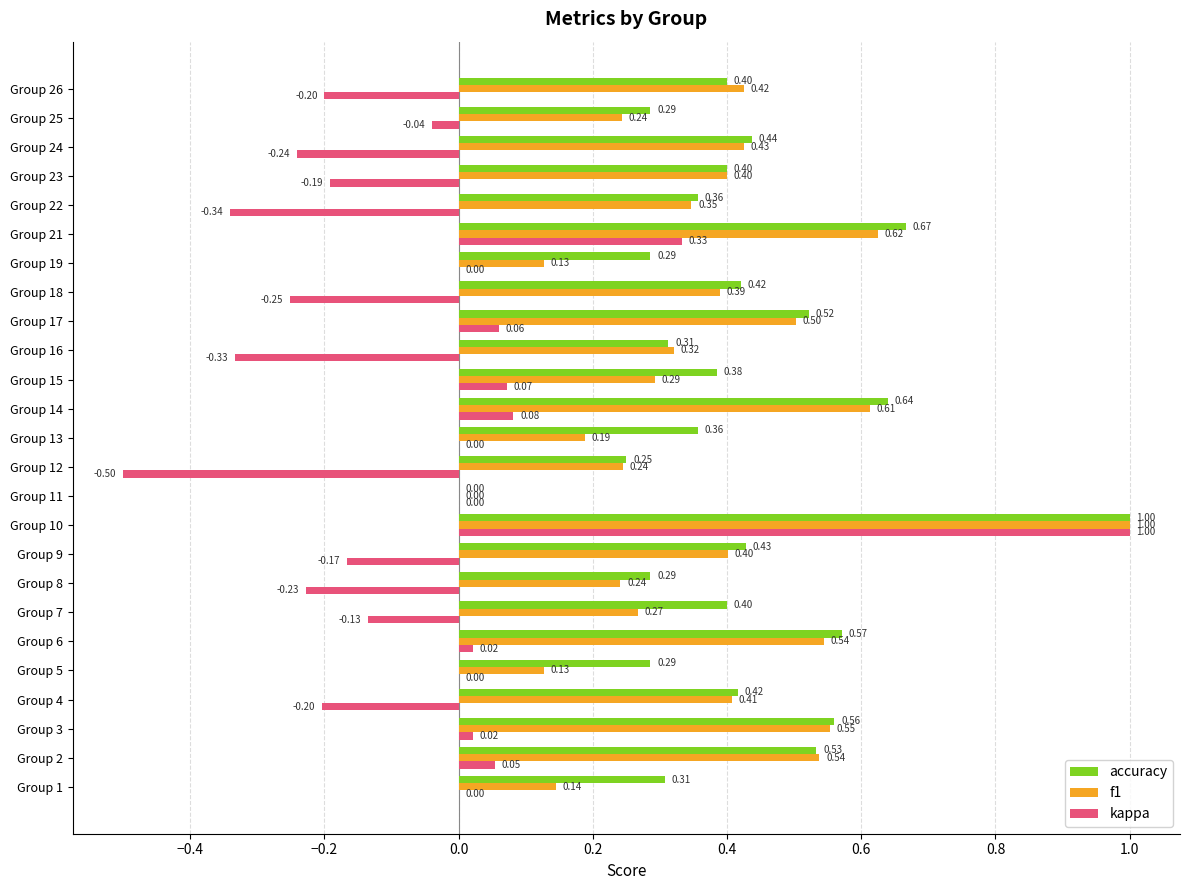

What is the sum of all kappa values?

-1.2